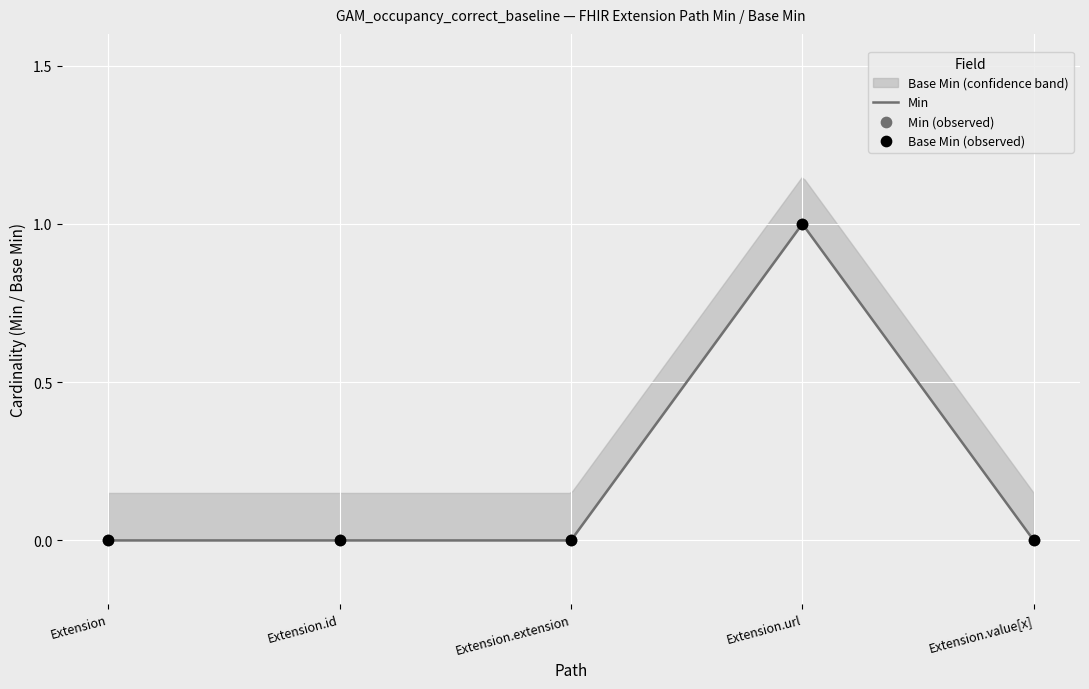

Which series has the largest total across all categories?

Min